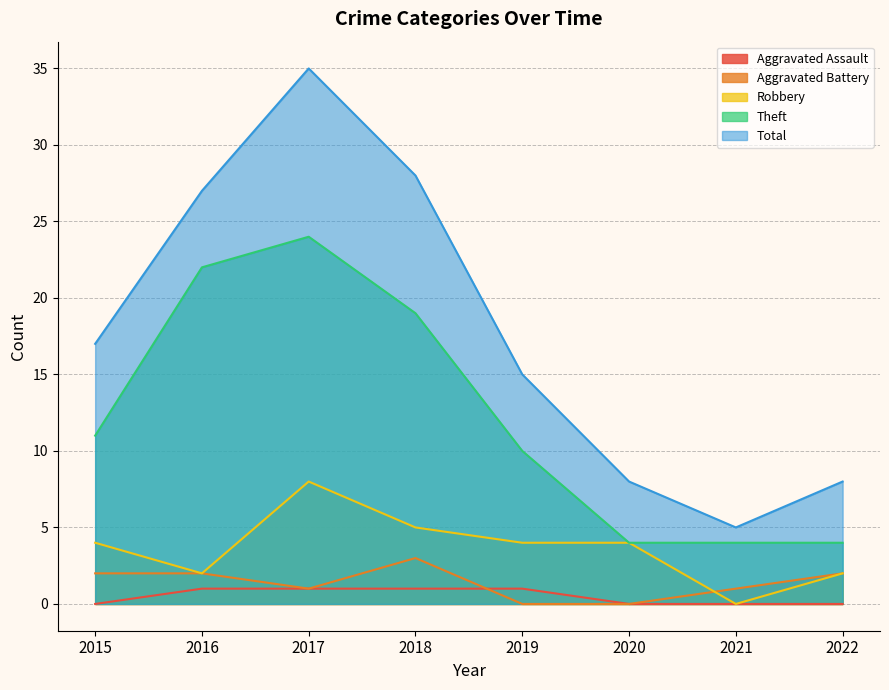

What is the sum of all Aggravated Battery values?

11